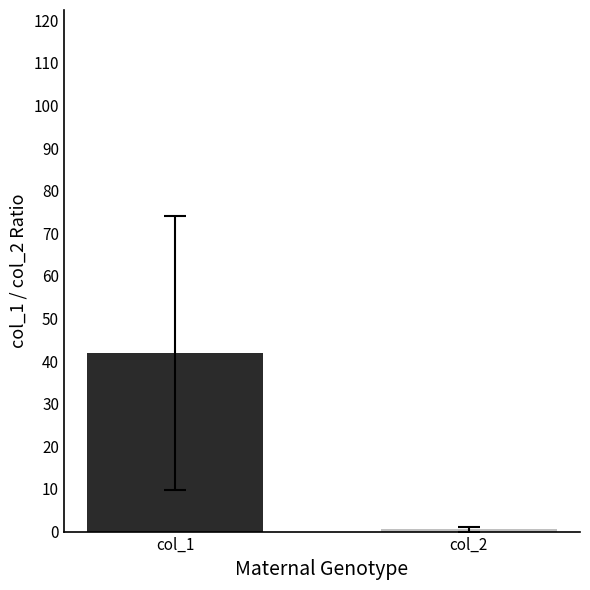

What is the maximum value shown in the chart?

42.0